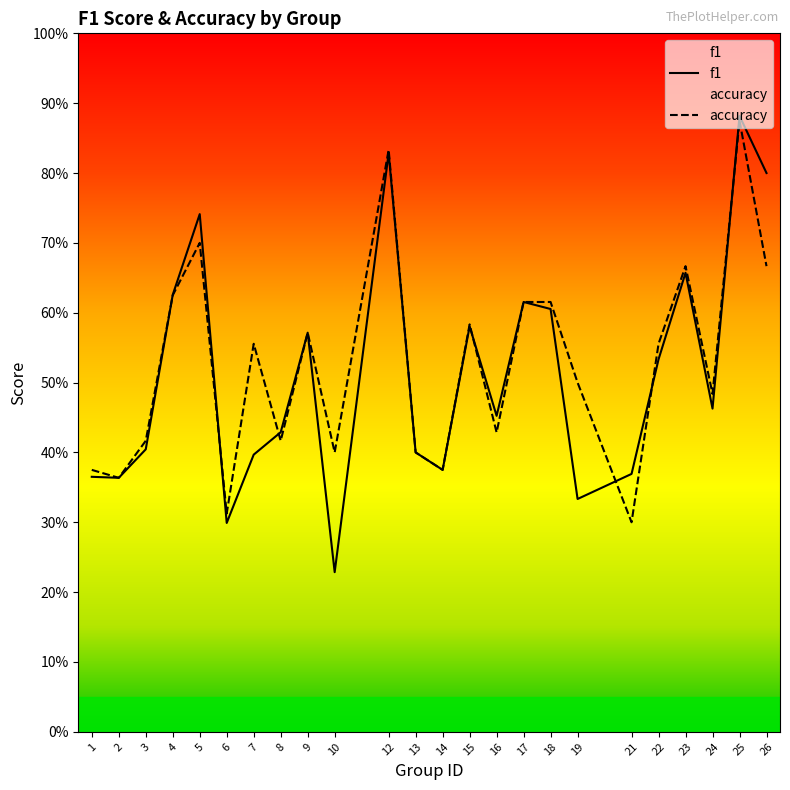

How many lines are shown in the chart?

2